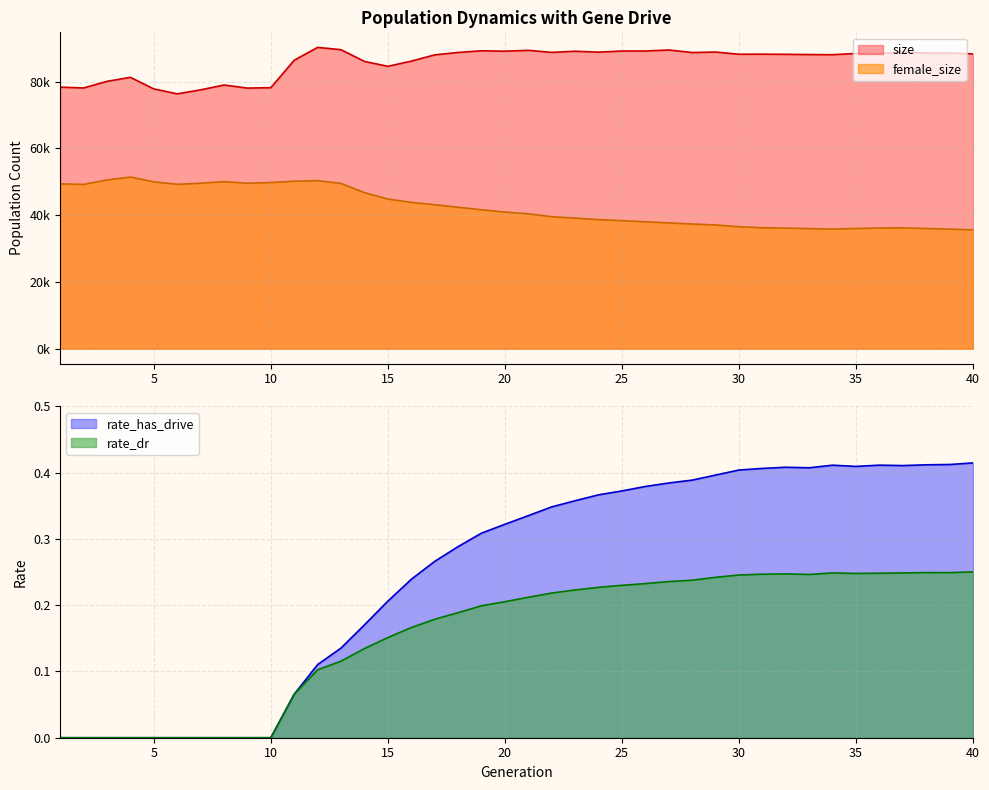

What is the average value of the female_size series?

42379.5